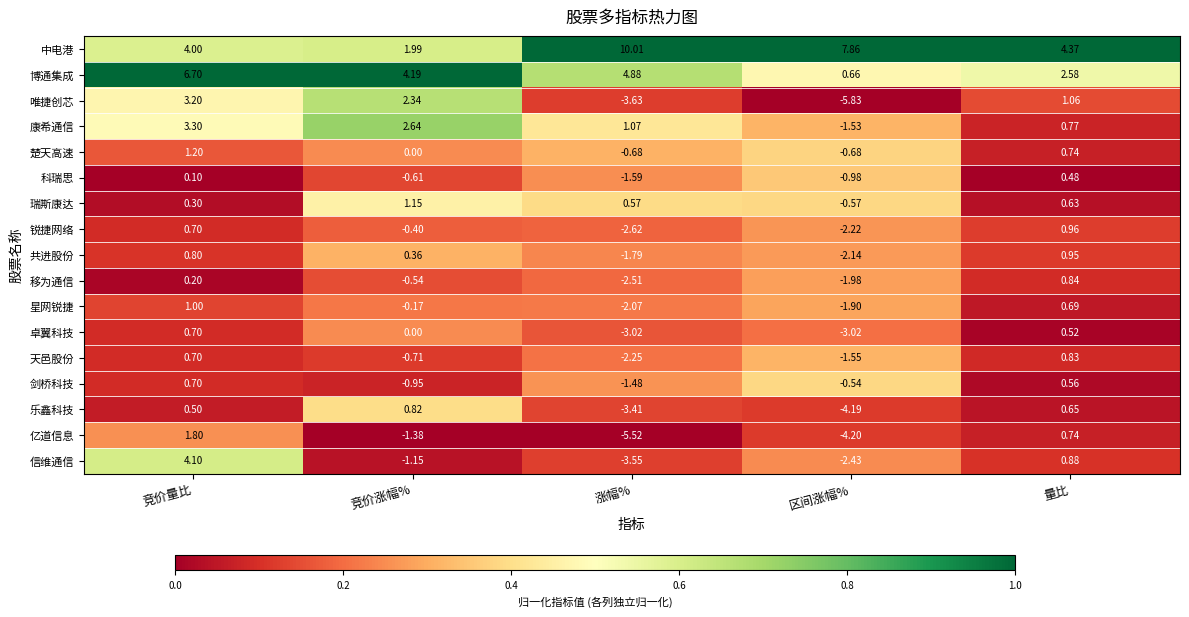

List the labels in order of 亿道信息 value, largest first.

竞价量比, 量比, 竞价涨幅%, 区间涨幅%, 涨幅%